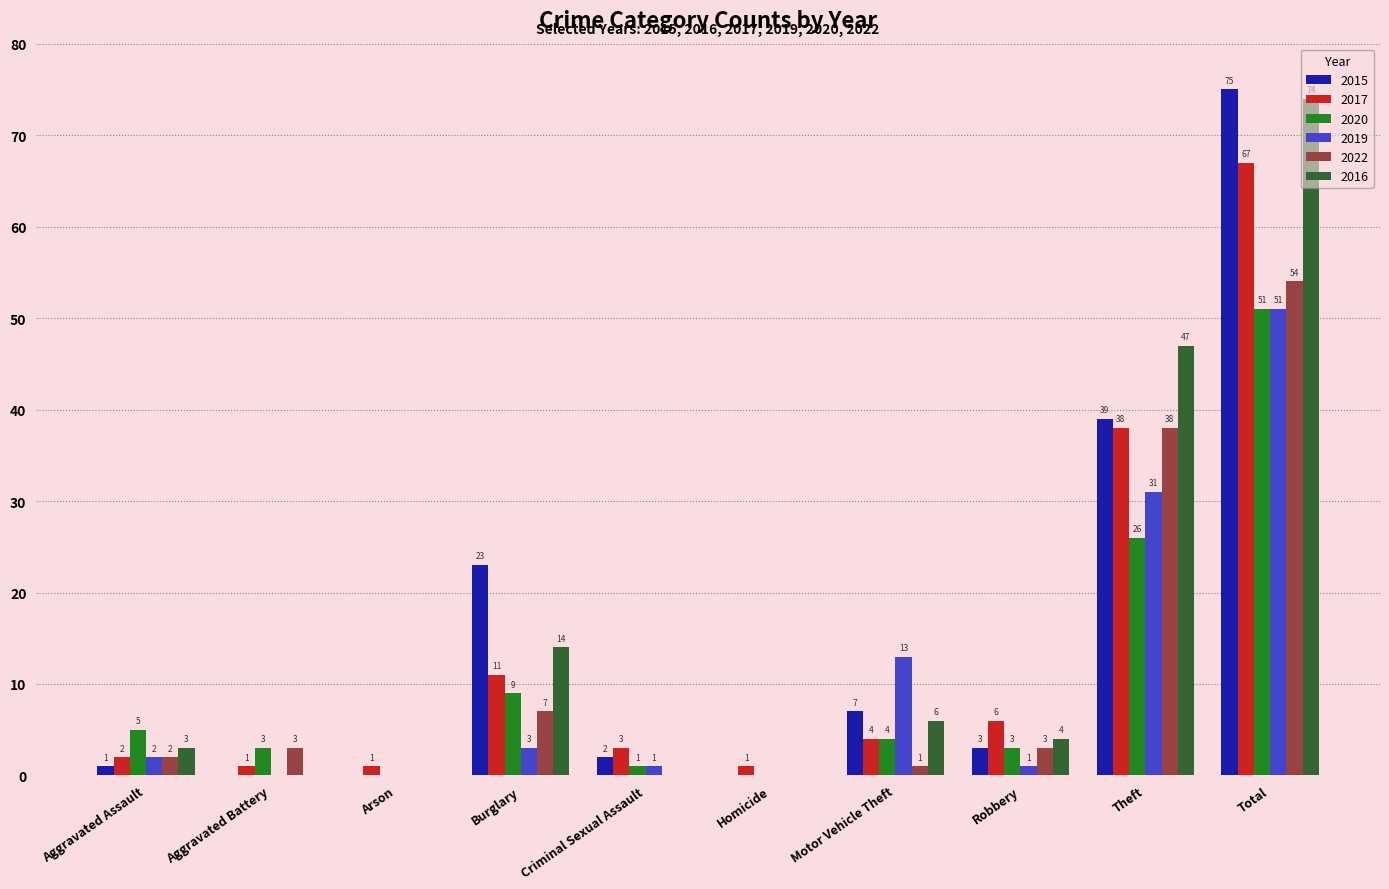

Count the number of data series in this chart.

6